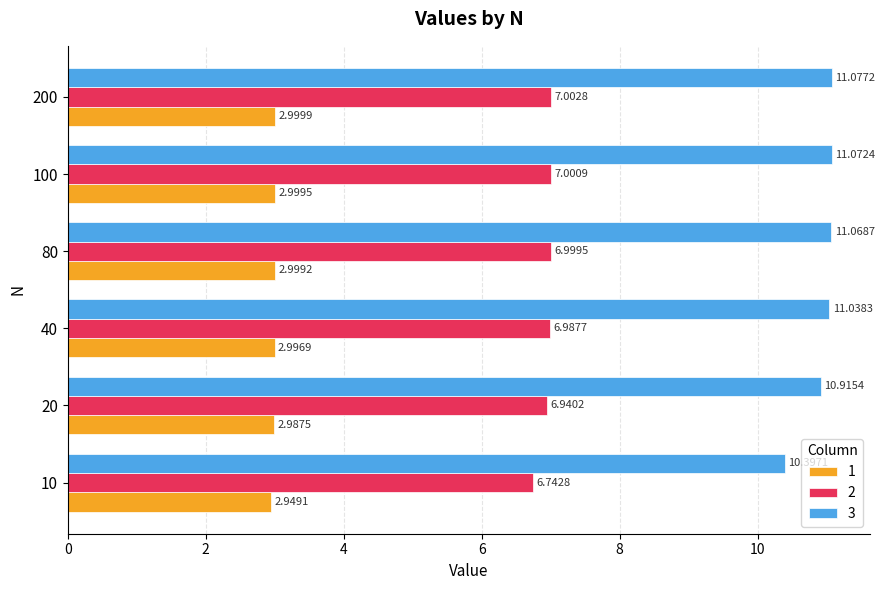

What is the difference between the maximum and minimum values in the 3 series?

0.7